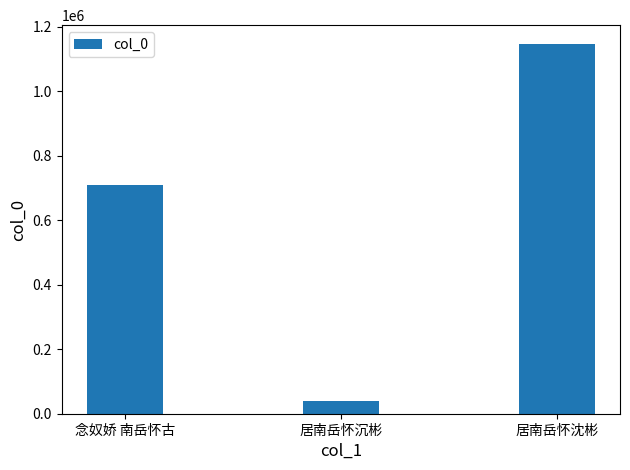

The chart shows a value of 533197 at 居南岳怀沈彬. True or false?

False